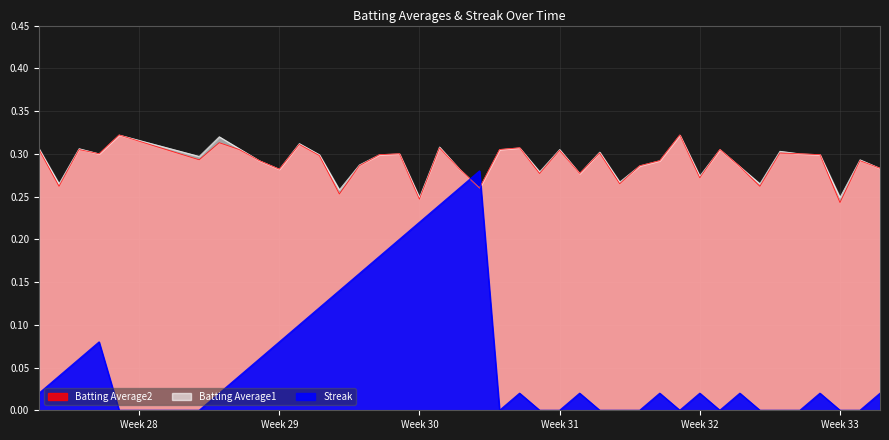

Which series has the widest spread of values?

Streak